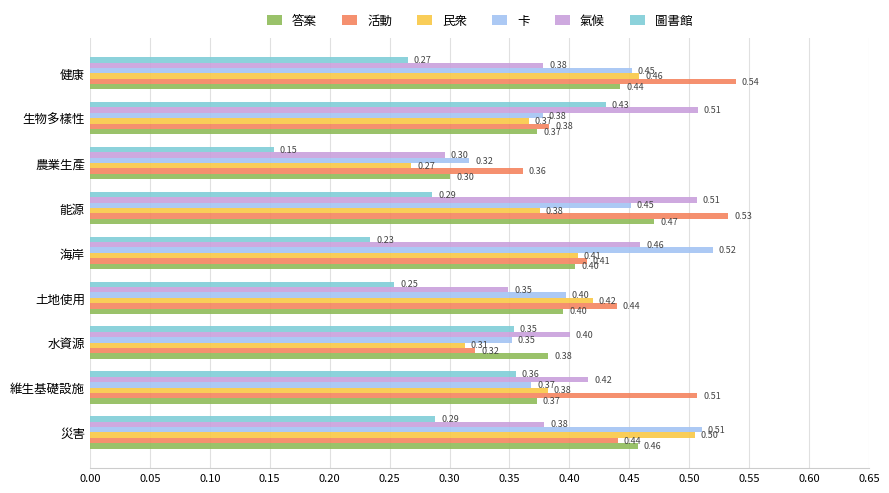

Which series has the largest total across all categories?

活動